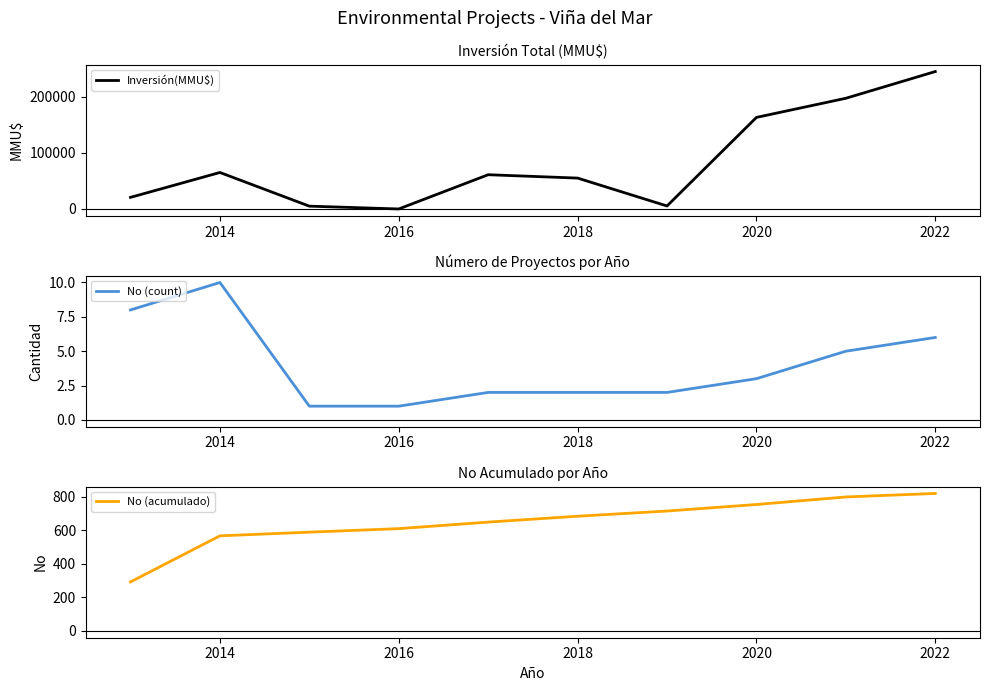

After their last crossing, which series has the higher values: Inversión(MMU$) or No (acumulado)?

Inversión(MMU$)